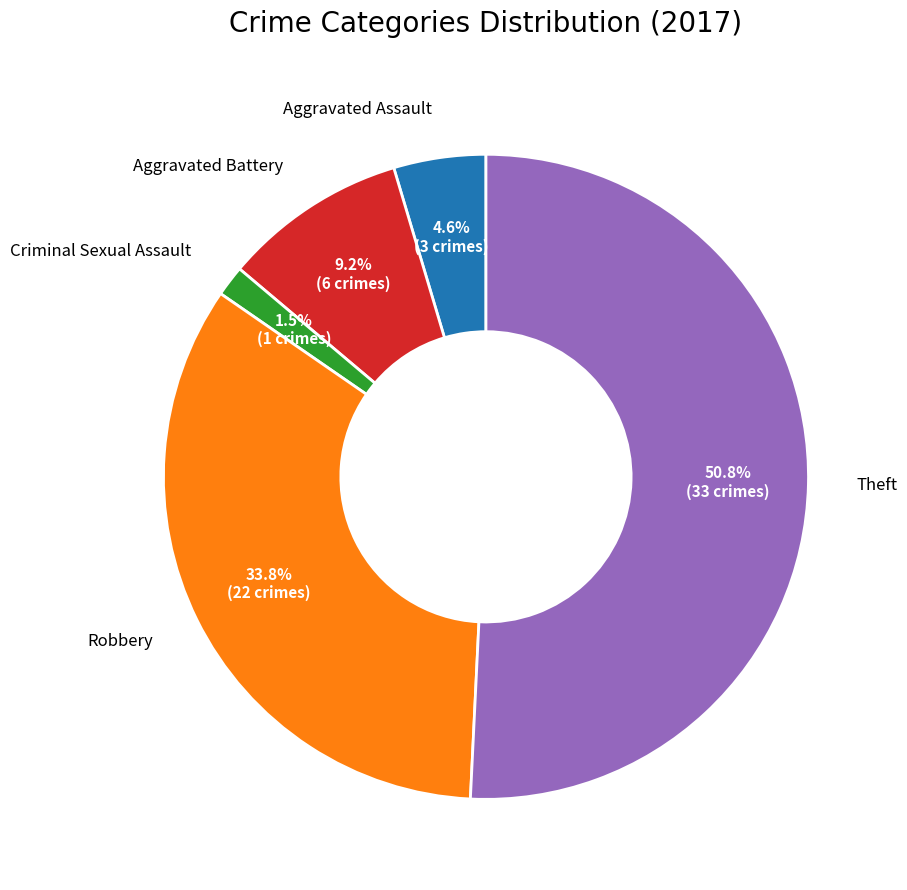

Is there any slice that represents more than half of the pie?

Yes